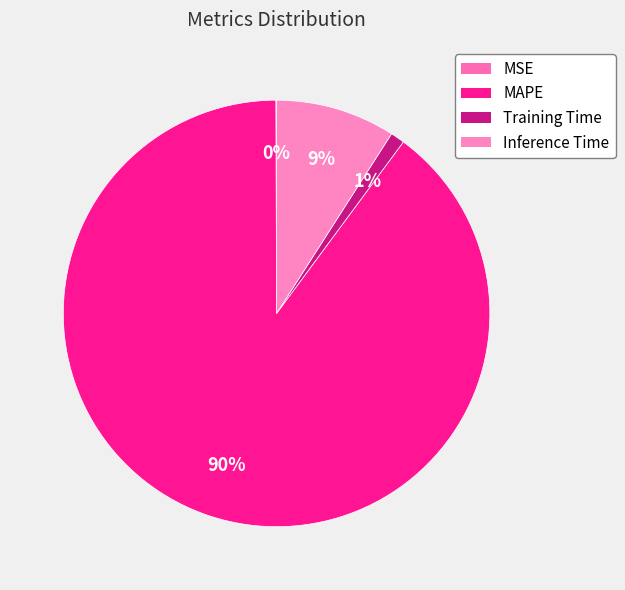

How many segments does this pie chart have?

4